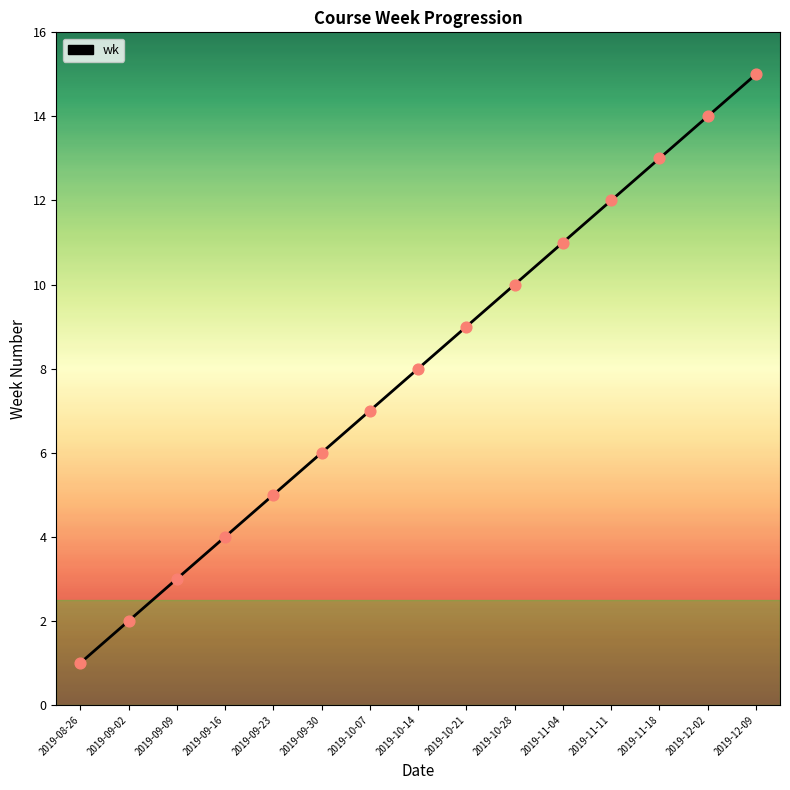

What is the change in value from 2019-09-16 to 2019-10-14?

+4